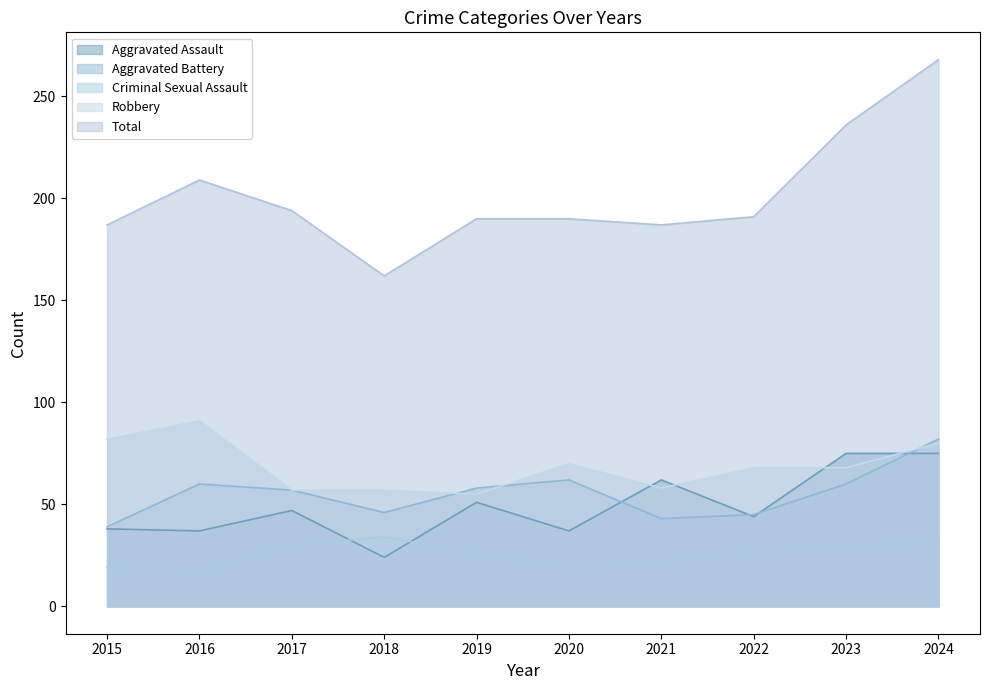

Reading left to right, list all the values displayed in this chart.

Aggravated Assault: 38	37	47	24	51	37	62	44	75	75
Aggravated Battery: 39	60	57	46	58	62	43	45	60	82
Criminal Sexual Assault: 19	17	30	34	26	19	22	27	30	31
Robbery: 82	91	57	57	55	70	58	68	68	80
Total: 187	209	194	162	190	190	187	191	236	268